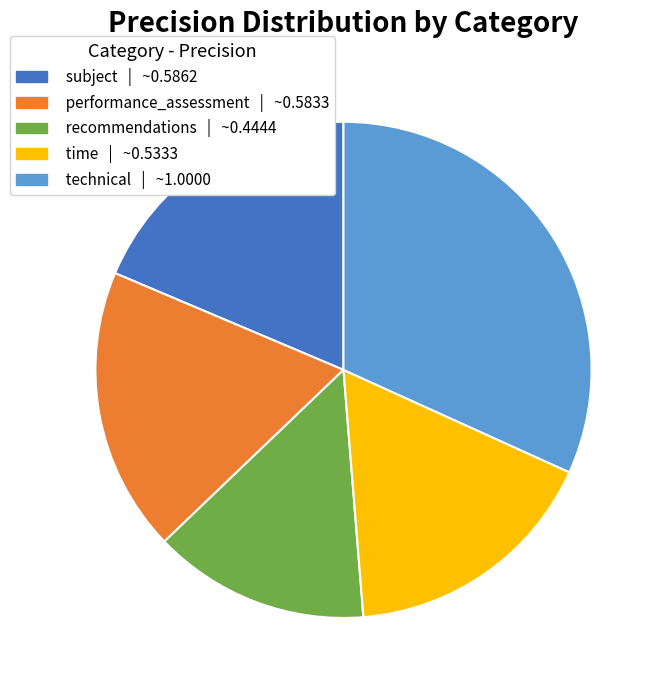

Which has a higher value, subject or recommendations?

subject